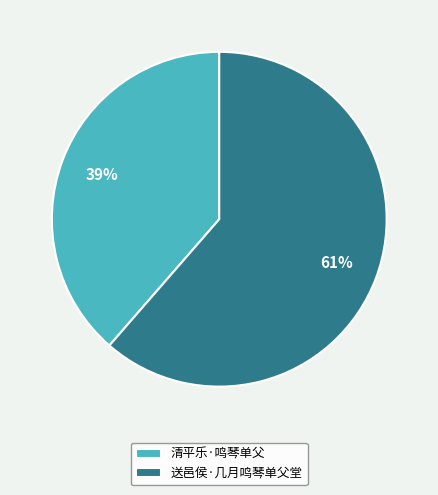

To the nearest percent, what is the combined percentage of 送邑侯·几月鸣琴单父堂 and 清平乐·鸣琴单父?

100%